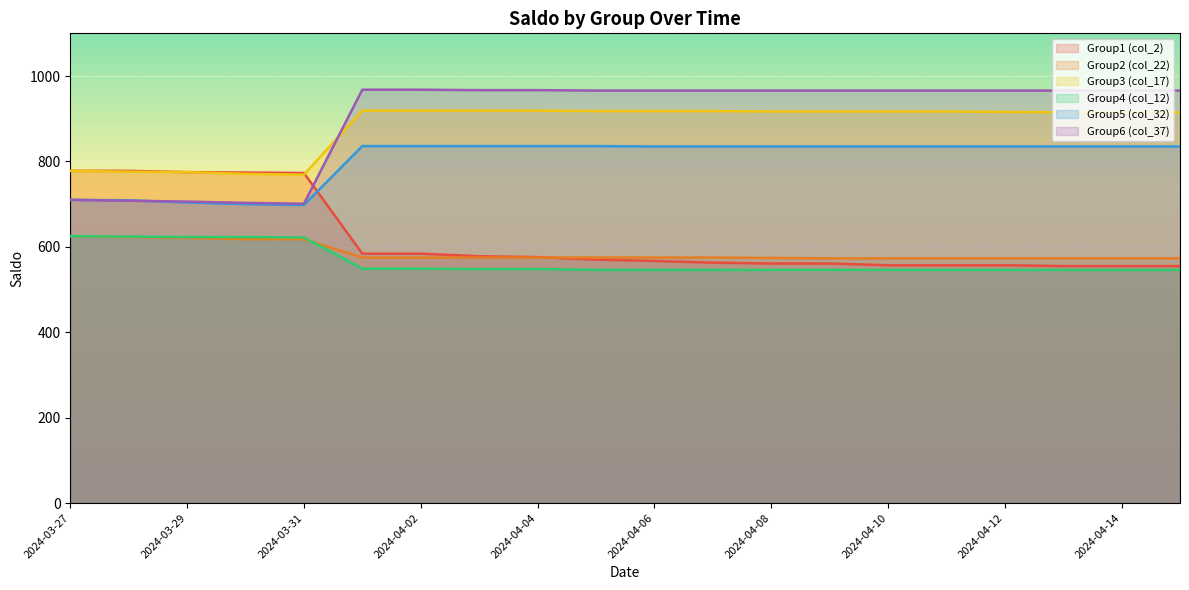

Rank the categories by Group1 (col_2) value from highest to lowest.

2024-03-27, 2024-03-28, 2024-03-29, 2024-03-30, 2024-03-31, 2024-04-01, 2024-04-02, 2024-04-03, 2024-04-04, 2024-04-05, 2024-04-06, 2024-04-07, 2024-04-08, 2024-04-09, 2024-04-10, 2024-04-11, 2024-04-12, 2024-04-13, 2024-04-14, 2024-04-15